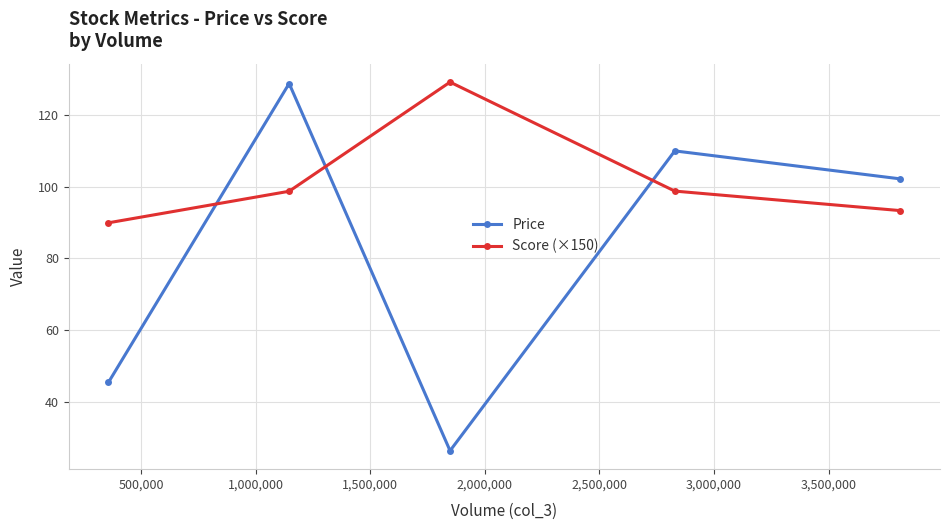

Which series has the largest range (max minus min)?

Price